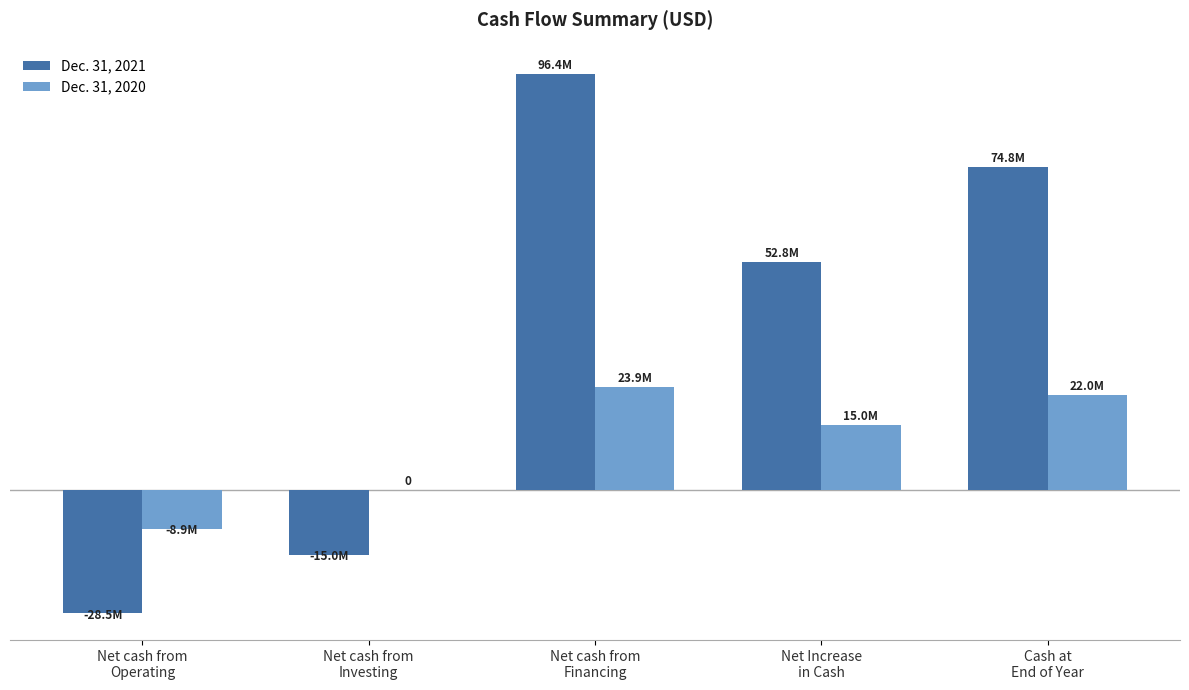

At which category is the sum across all series the highest?

Net cash from
Financing